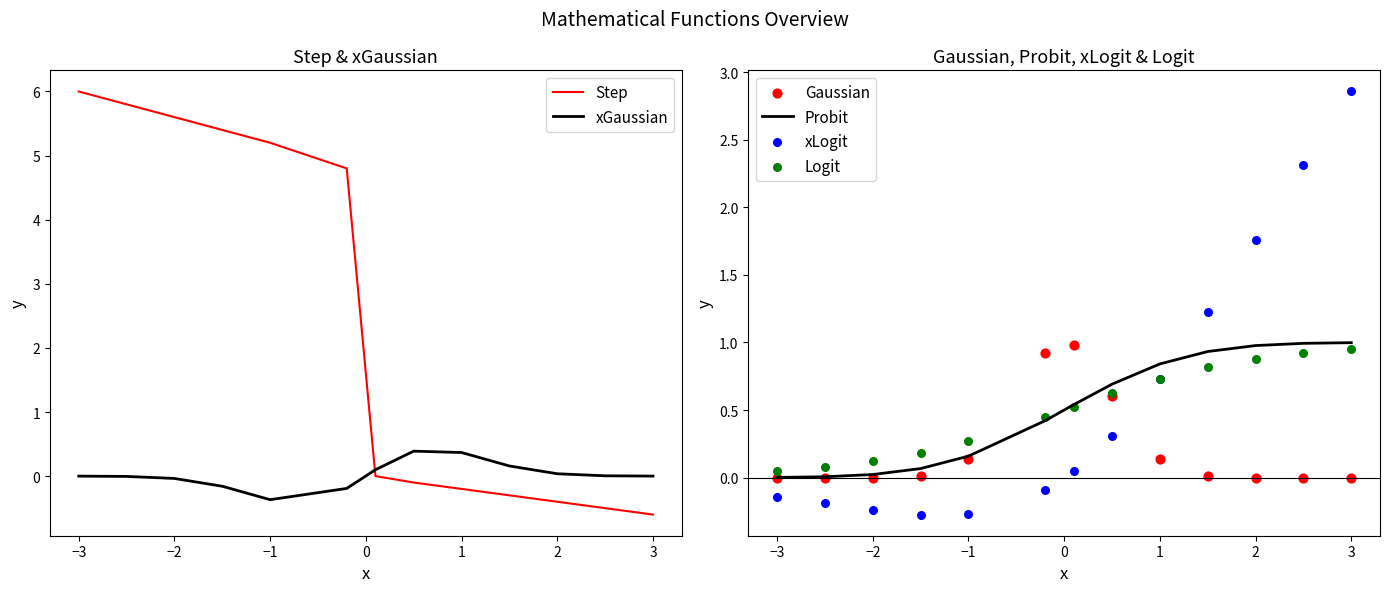

What are all the series names shown in the legend?

Step, xGaussian, Probit, Gaussian, xLogit, Logit